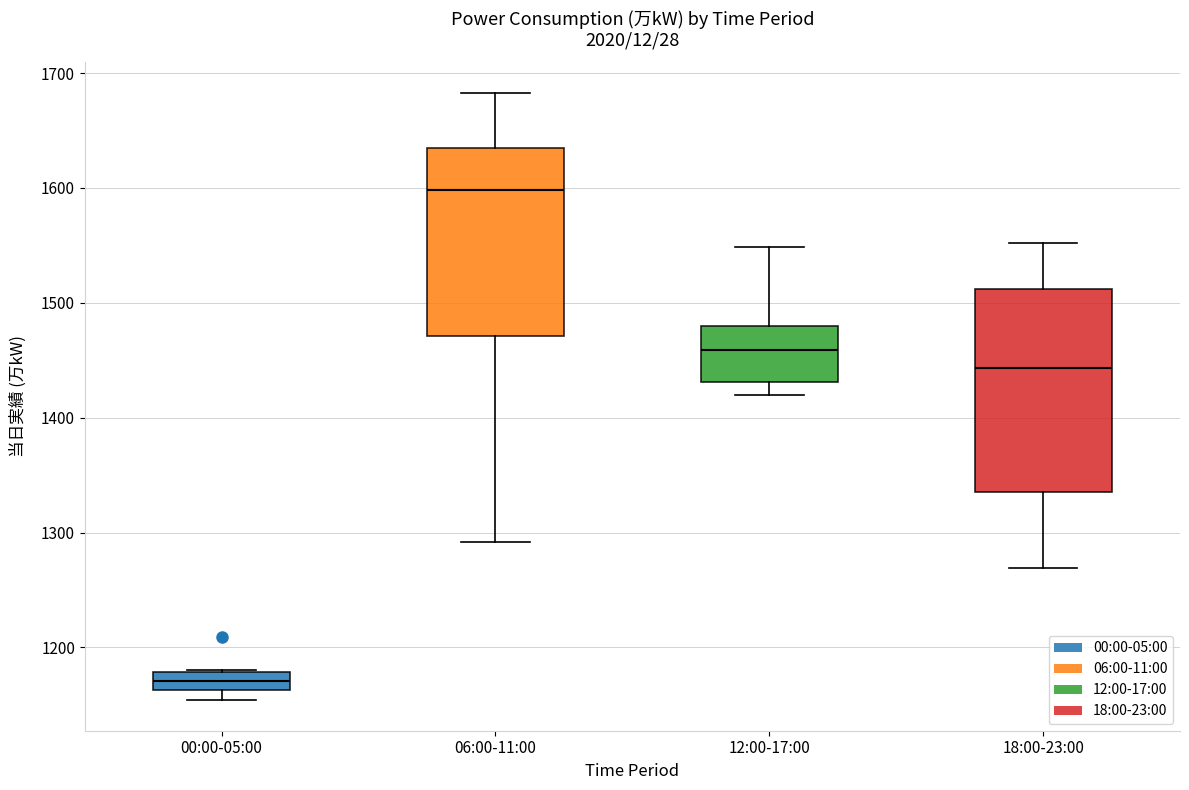

Which box is the tallest, from its lower edge to its upper edge?

18:00-23:00